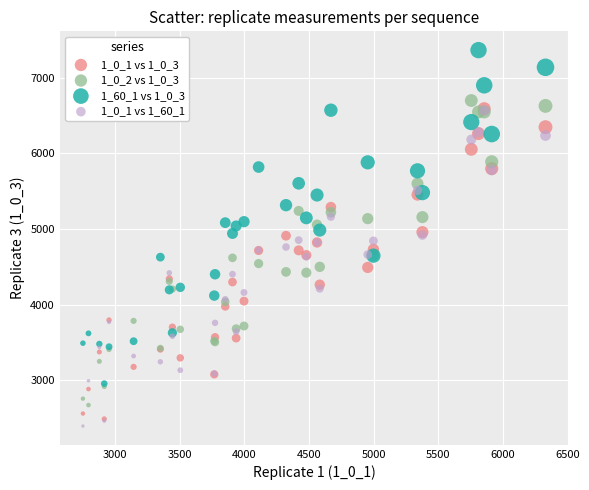

What are all the series names shown in the legend?

1_0_1 vs 1_0_3, 1_0_2 vs 1_0_3, 1_60_1 vs 1_0_3, 1_0_1 vs 1_60_1